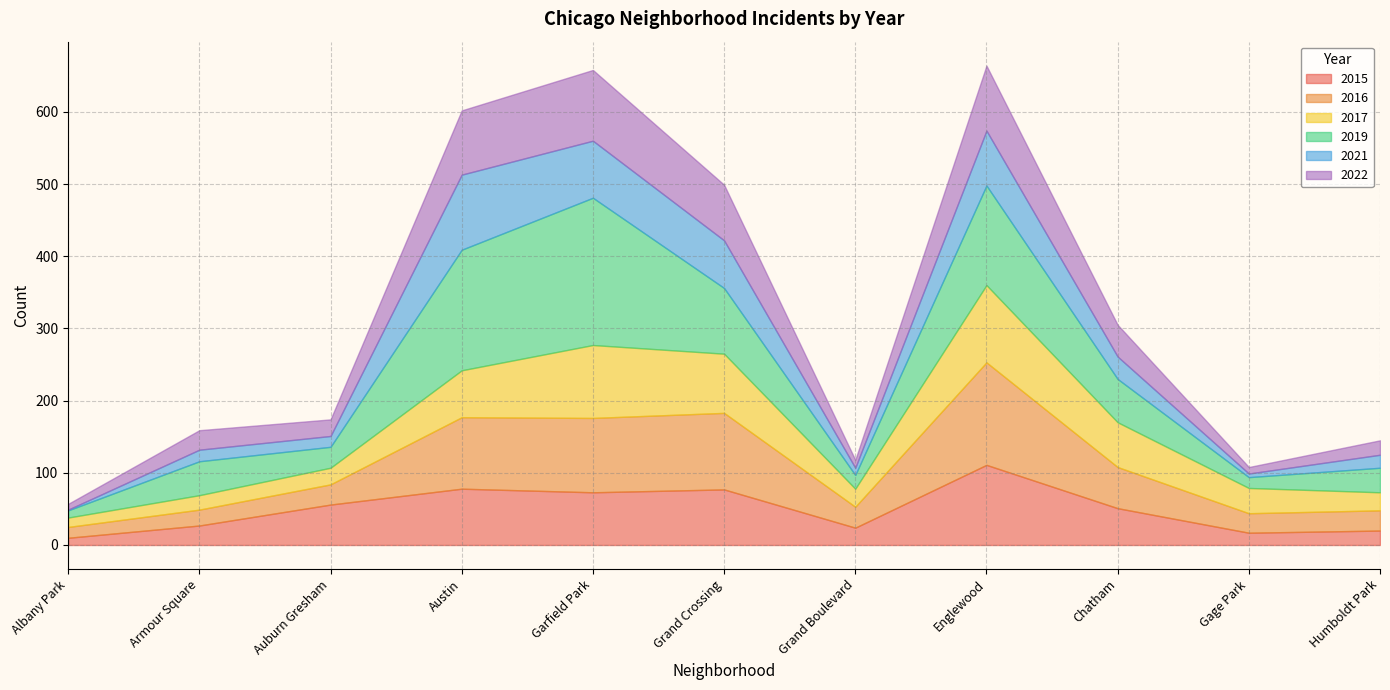

True or false: 2021 and 2015 cross at least once.

True